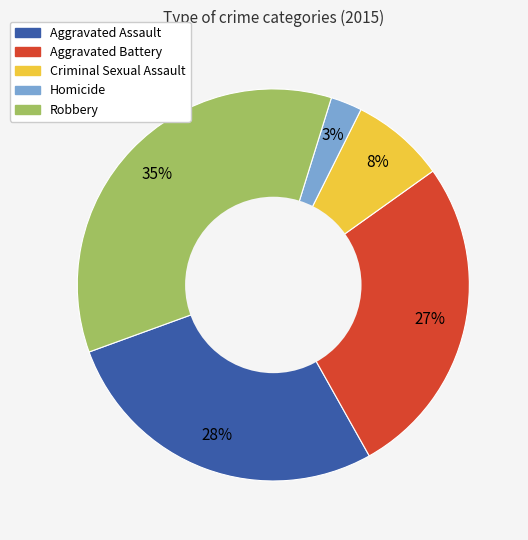

To the nearest percent, what portion does Homicide represent?

3%